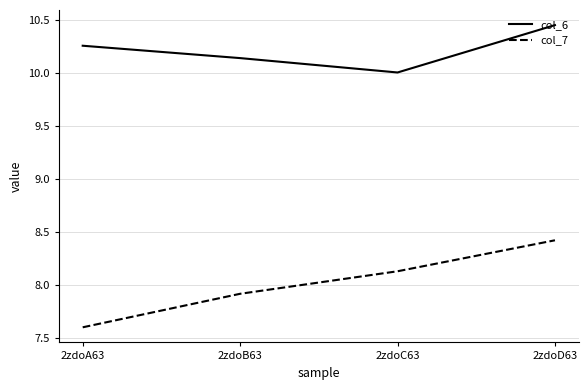

Which category has the highest value in the col_7 series?

2zdoD63